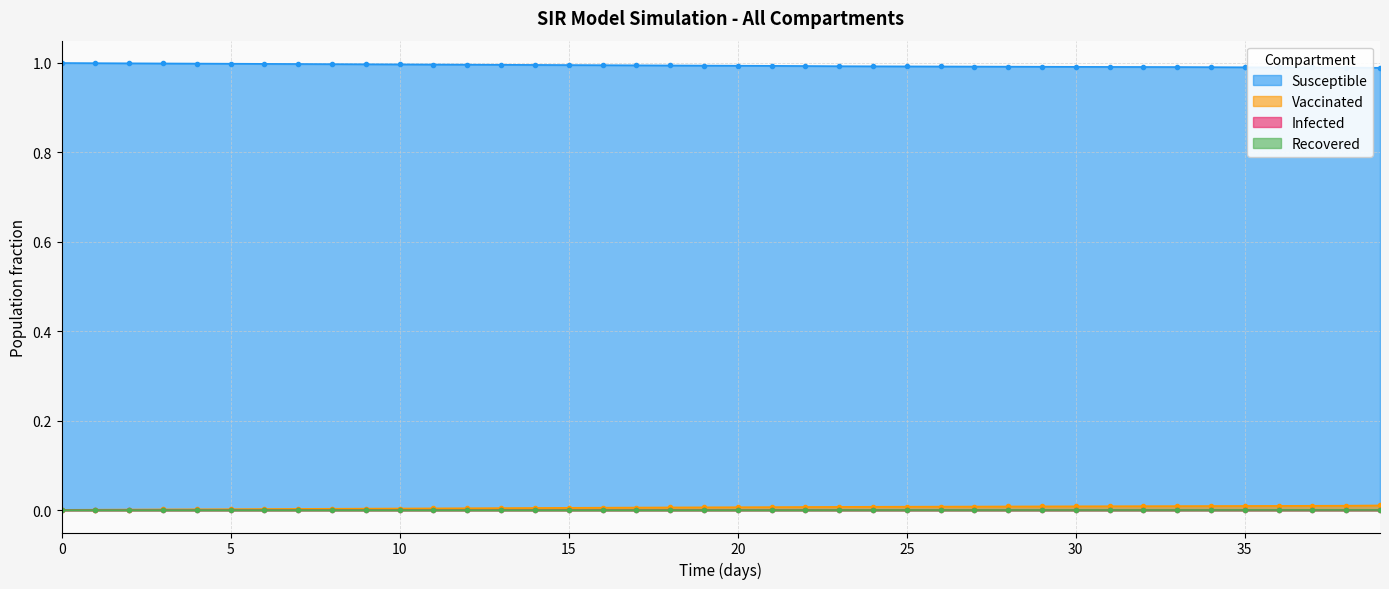

How many data points does each series have?

40